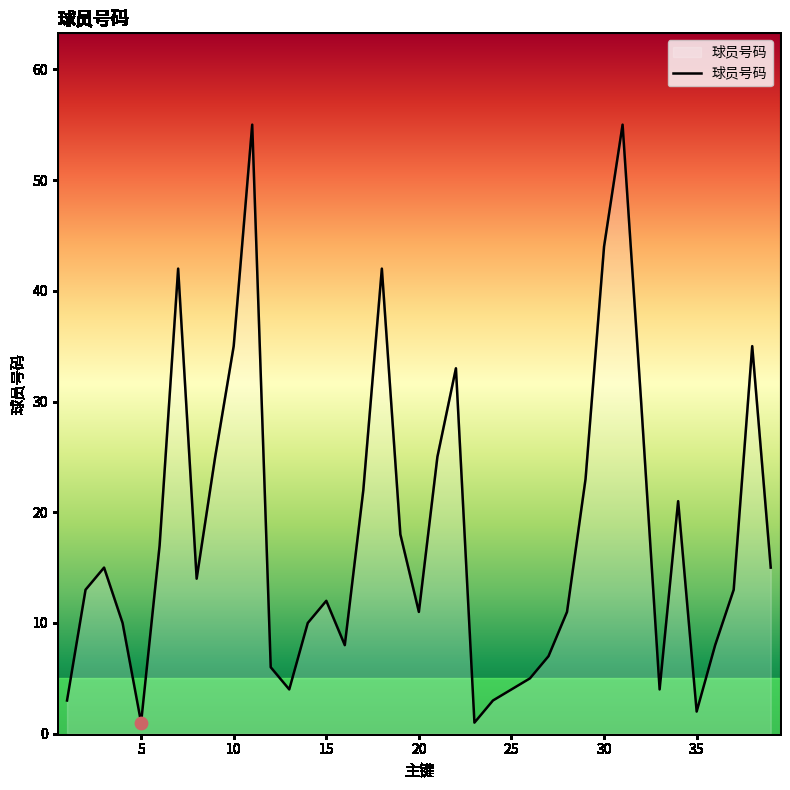

How many lines are shown in the chart?

1